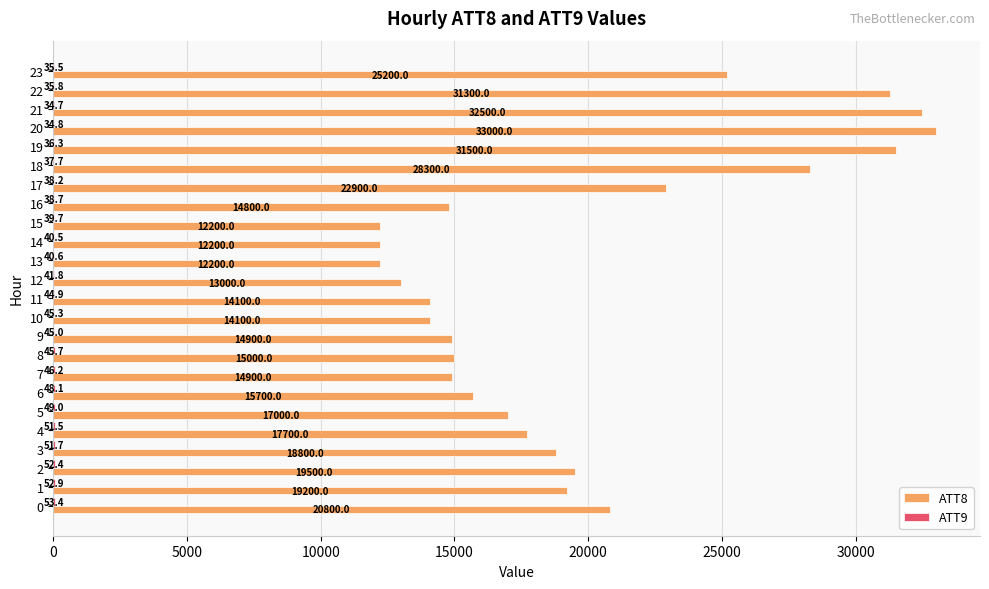

True or false: ATT8 has a value of 4465.6 at 0.

False